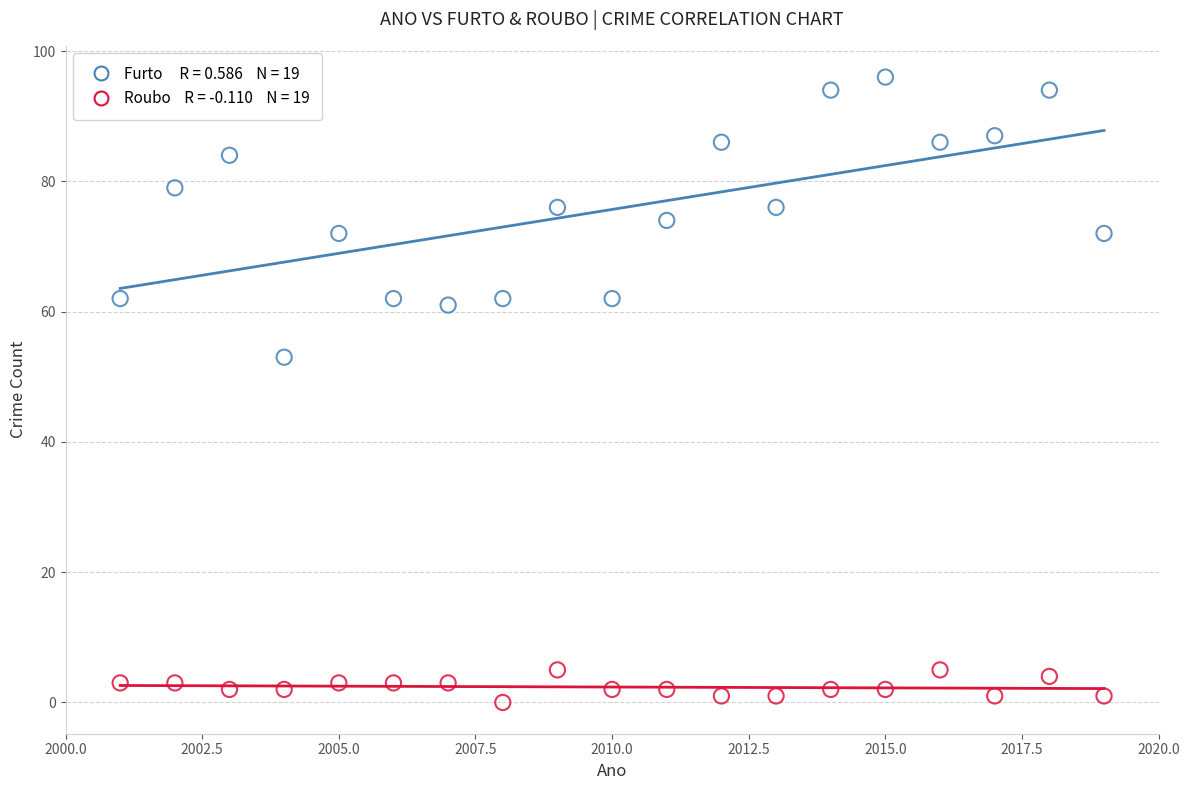

Across all series, what Y value is closest to 48?

53